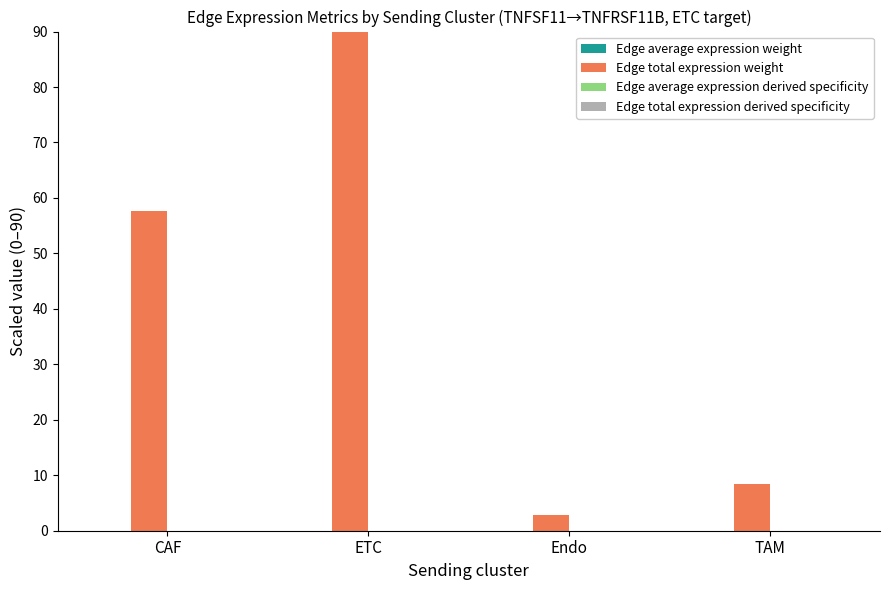

At which category is the sum across all series the highest?

ETC